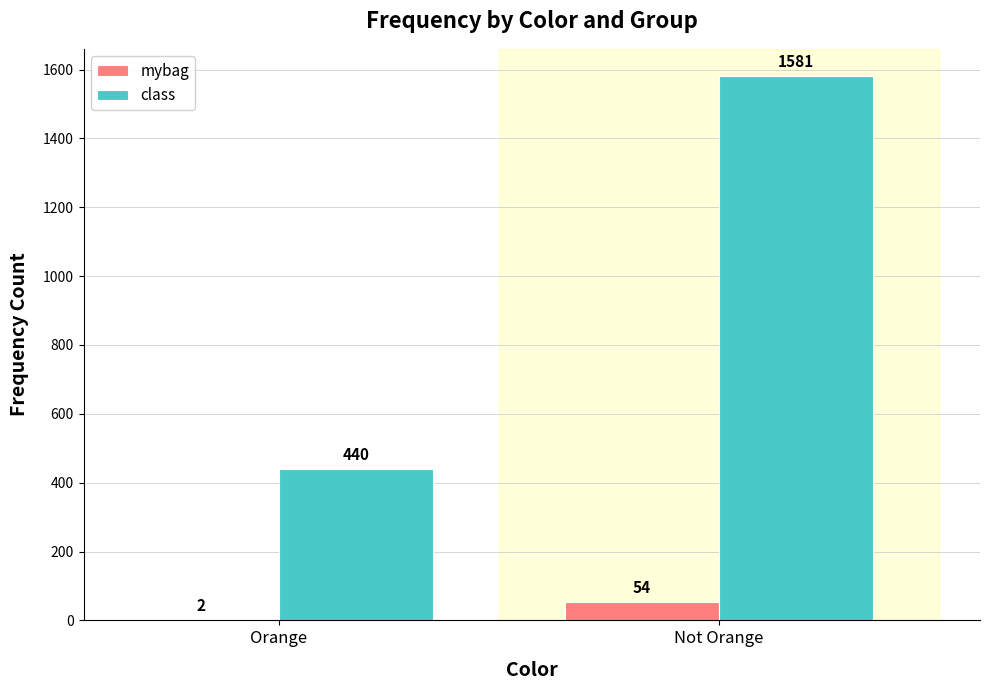

What is the sum of all mybag values?

56